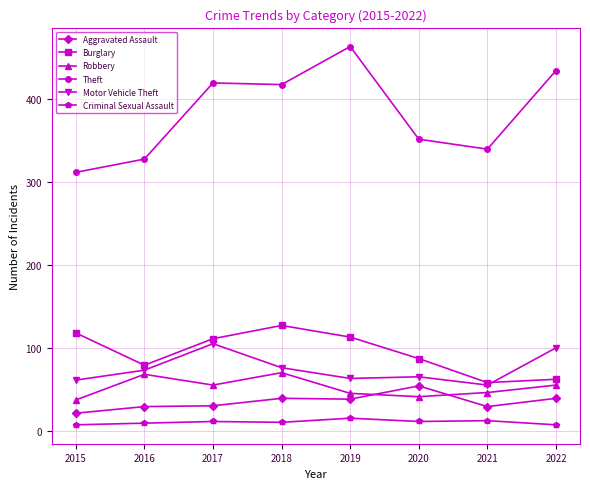

True or false: Criminal Sexual Assault and Theft cross at least once.

False